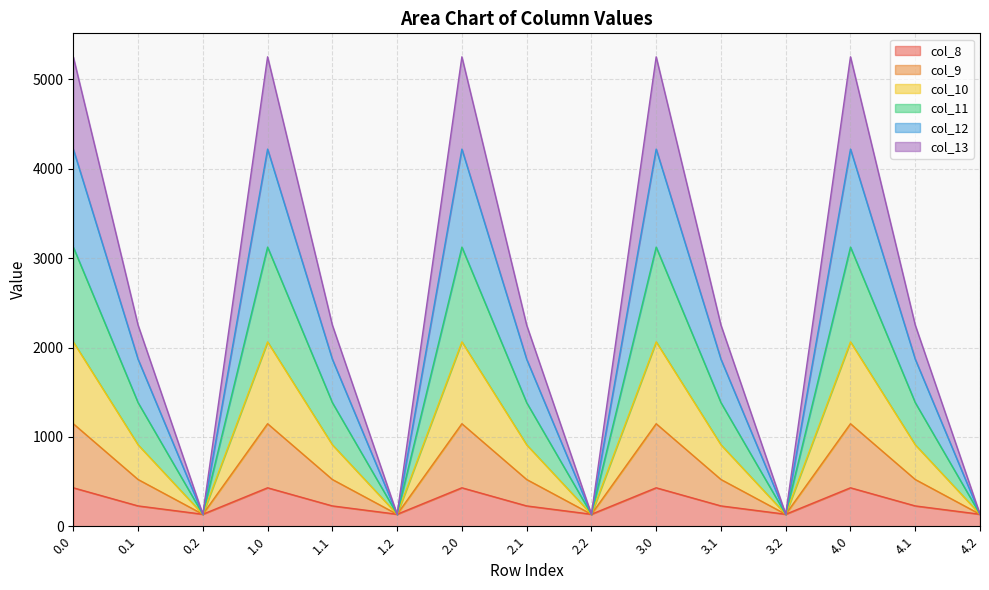

Is it true that col_11 equals 134.2 at 4.2?

True